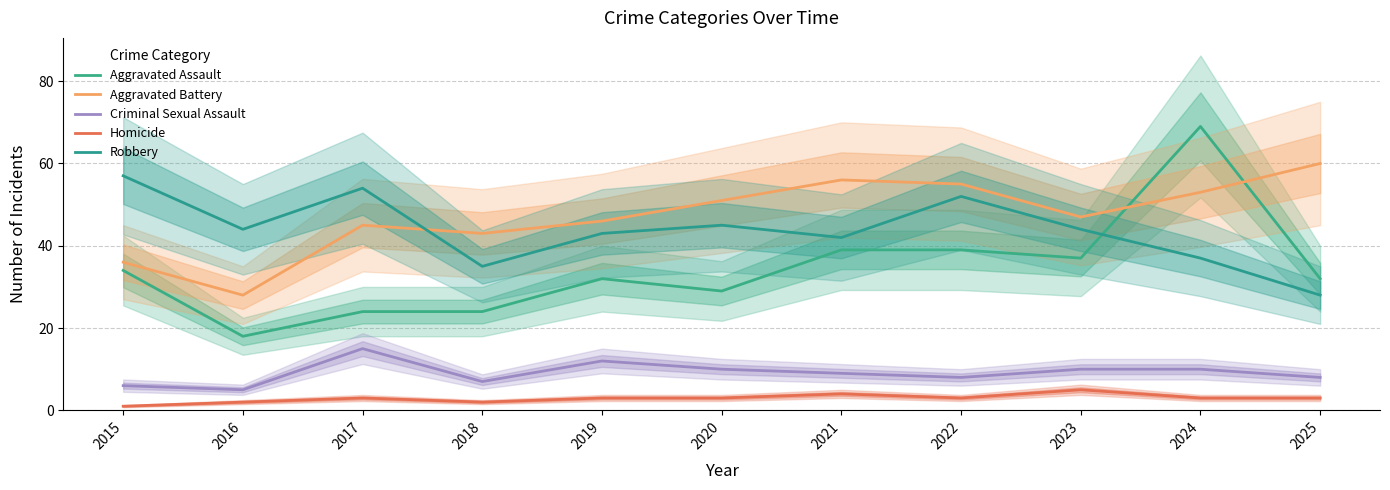

True or false: Aggravated Assault has a value of 18 at 2023.

False